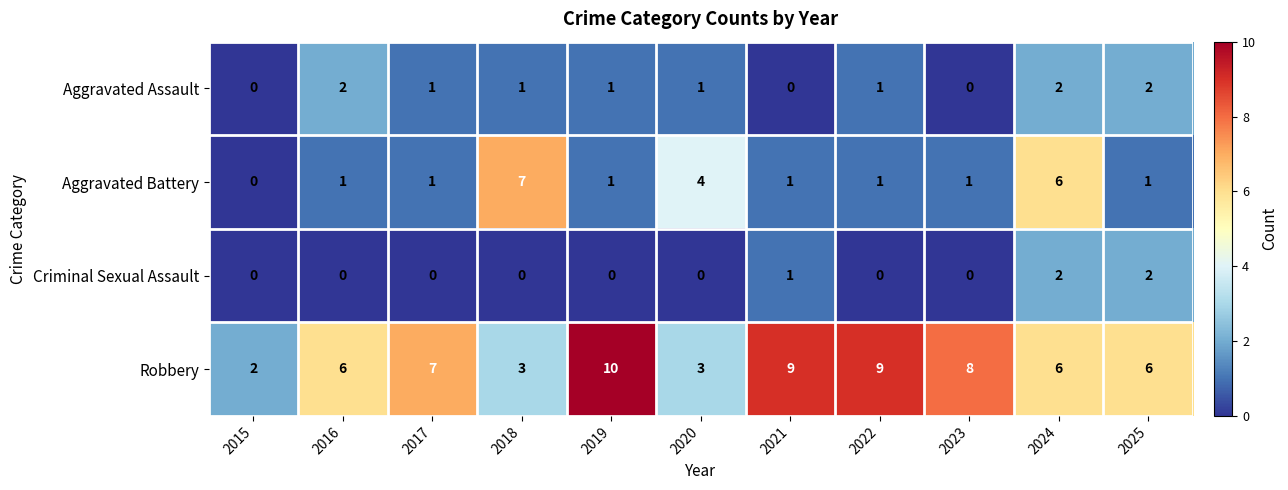

What is the difference between the highest and lowest values at 2023?

8